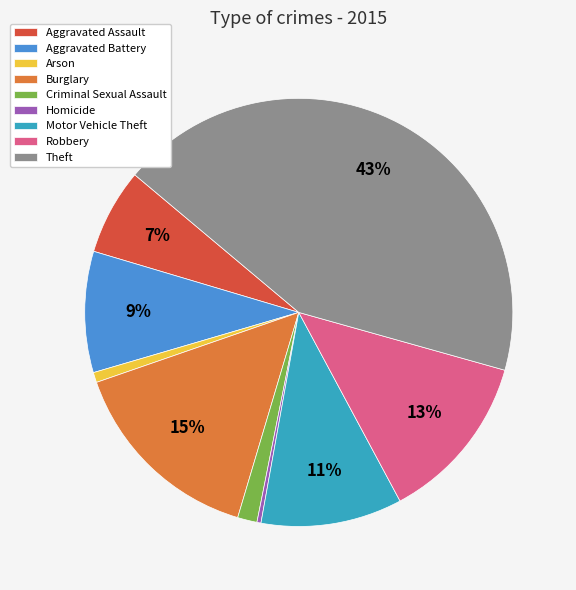

To the nearest percent, what is the difference between the largest and smallest slice percentages?

43%